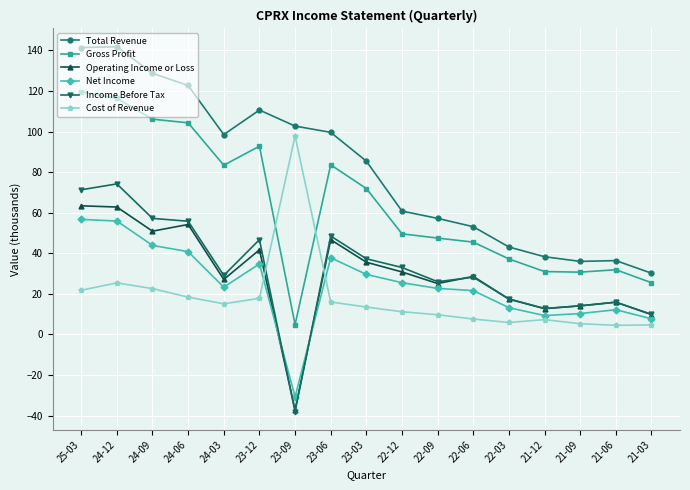

True or false: Total Revenue has a value of 30.2 at 21-03.

True